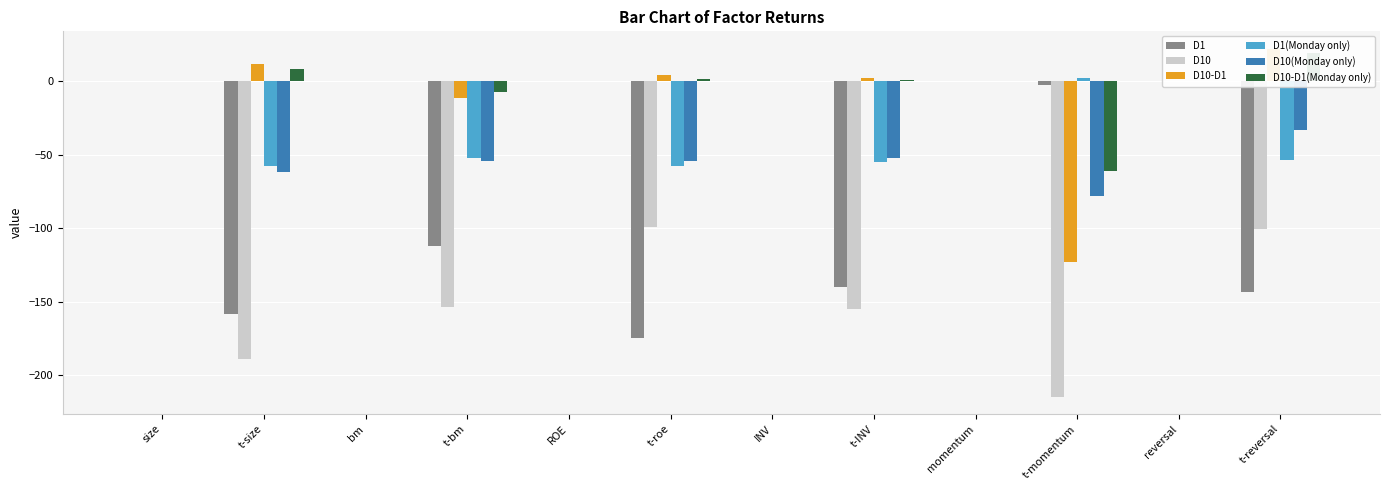

List the labels in order of D10-D1(Monday only) value, smallest first.

t-momentum, t-bm, momentum, bm, INV, ROE, size, reversal, t-INV, t-roe, t-size, t-reversal